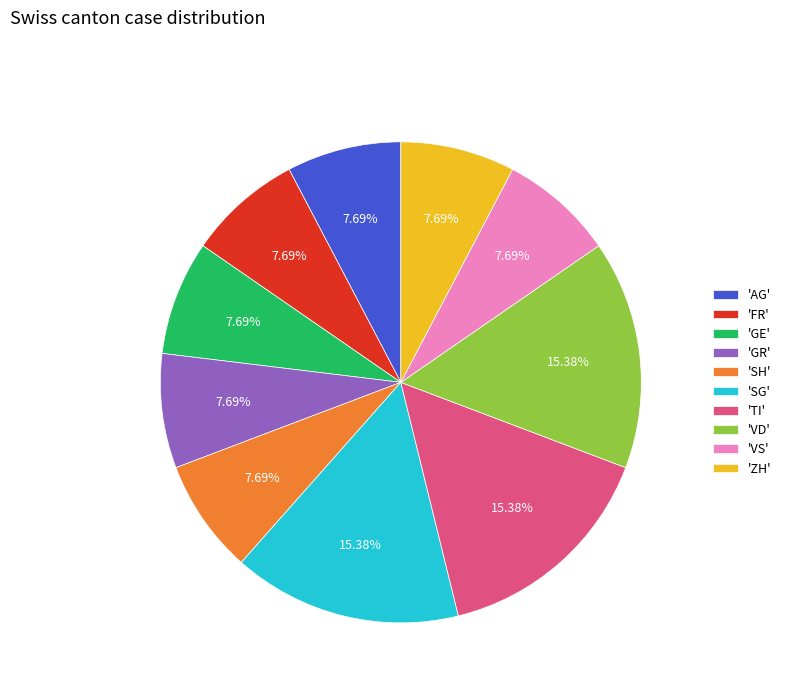

Does any single category account for the majority?

No